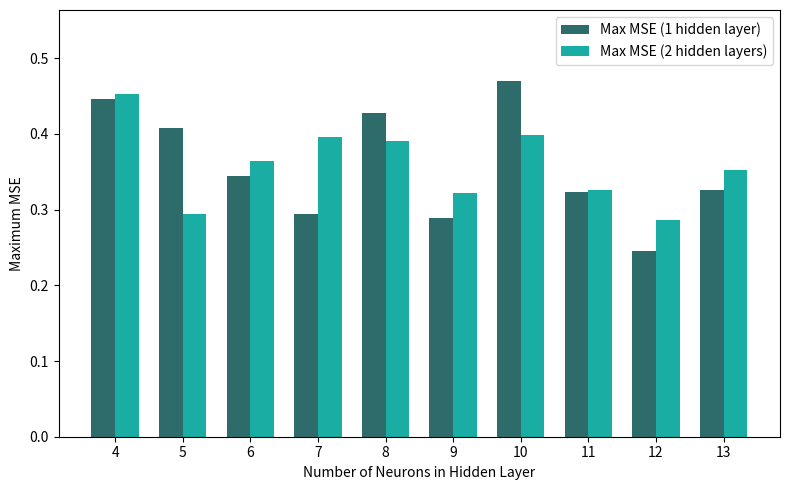

How many distinct data groups are displayed?

2